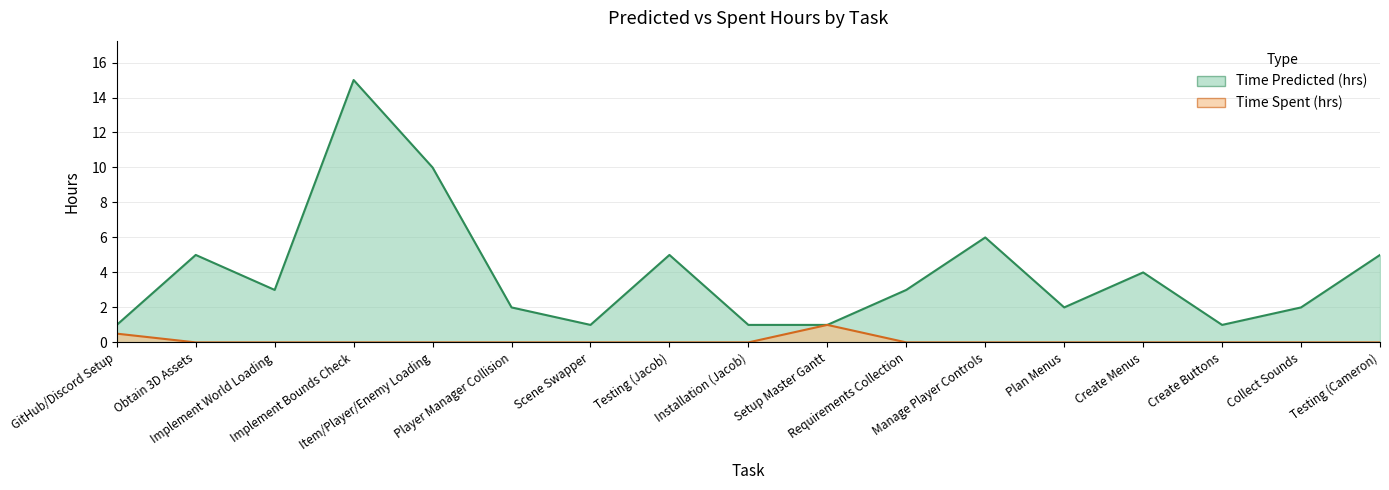

What is the difference between the second highest and second lowest values in the Time Spent (hrs) series?

0.5